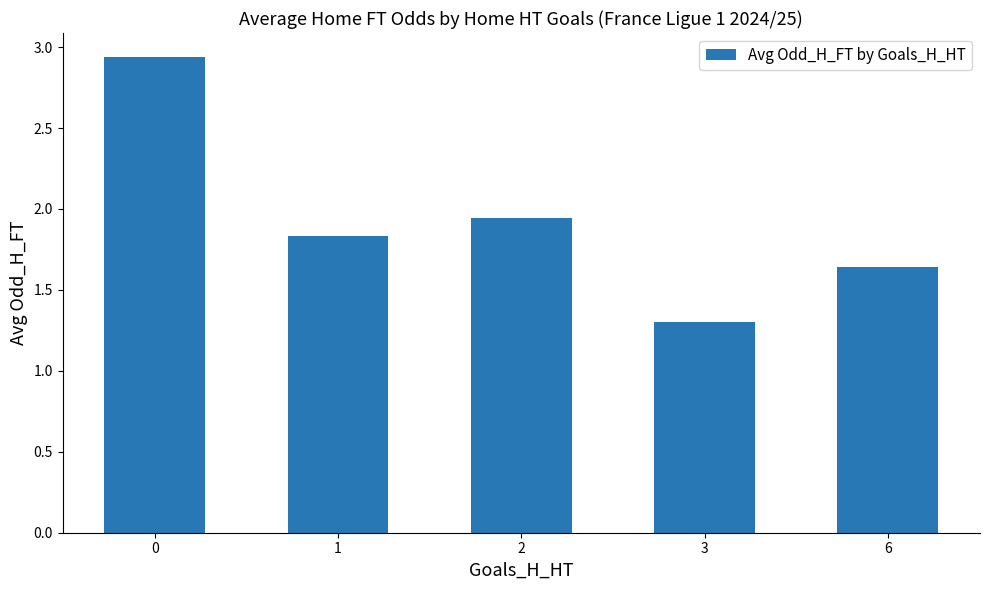

True or false: the data shows 1.3 at 3.

True